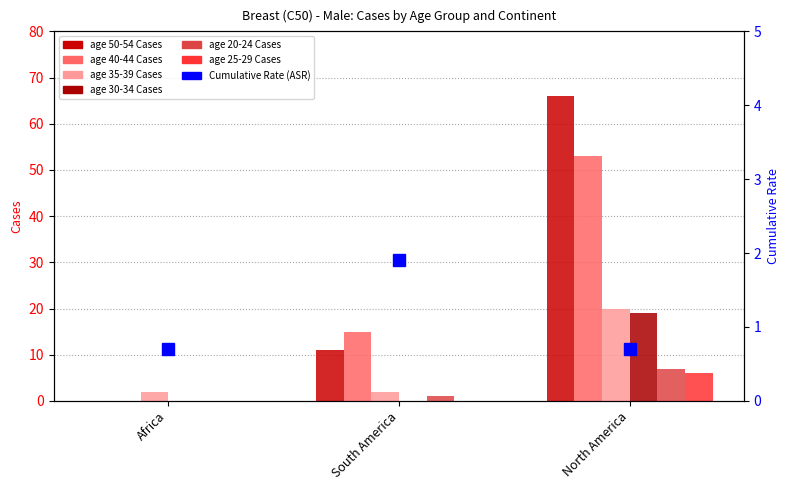

True or false: age 20-24 Cases has a value of 1 at South America.

True